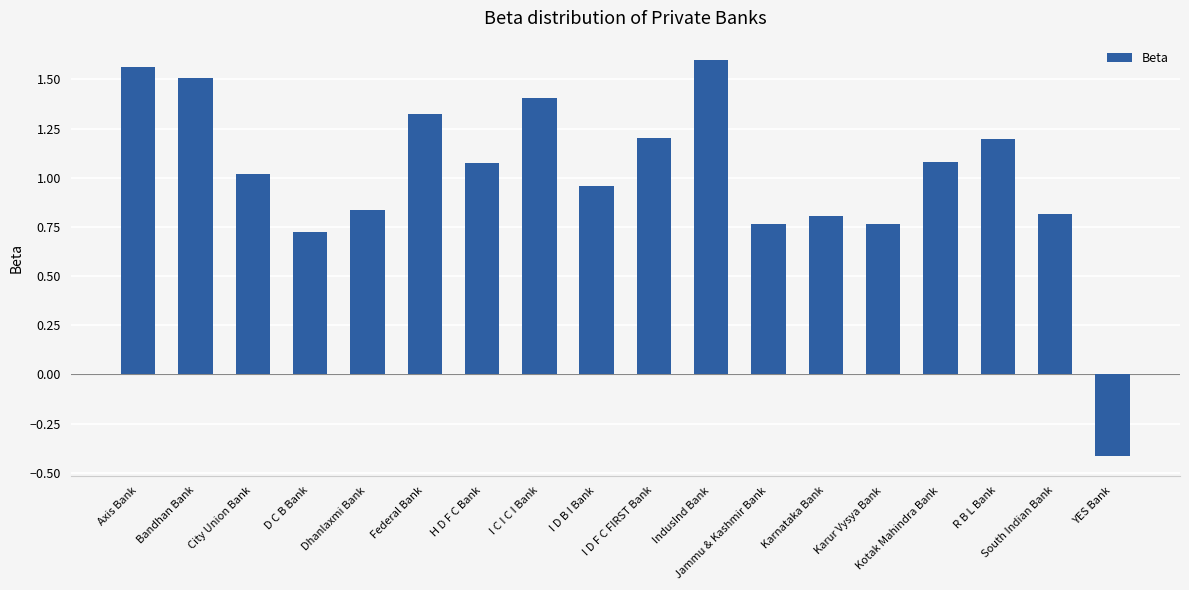

What is the smallest value displayed?

-0.4